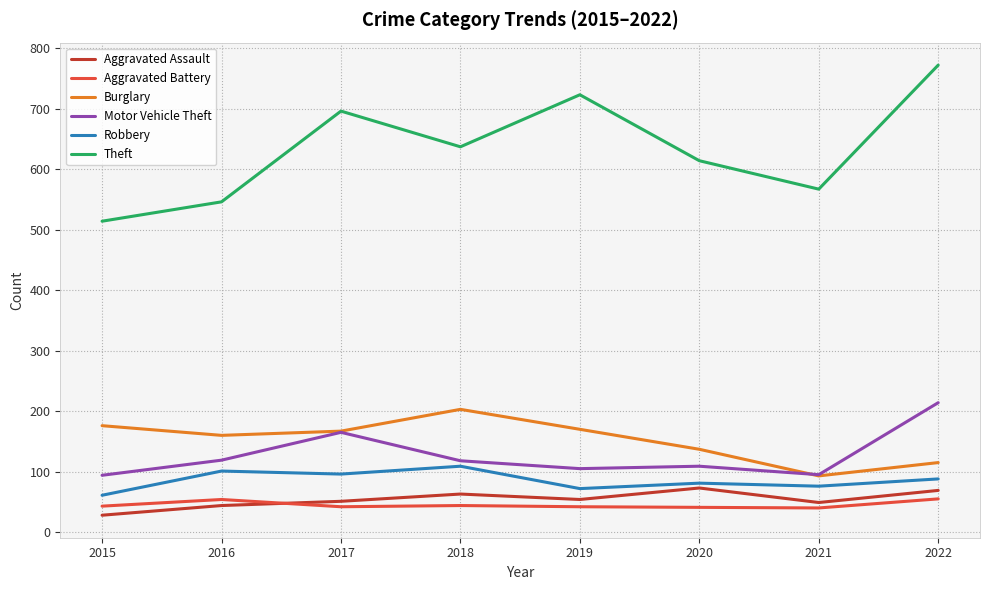

Which label corresponds to the smallest value in the chart?

2015